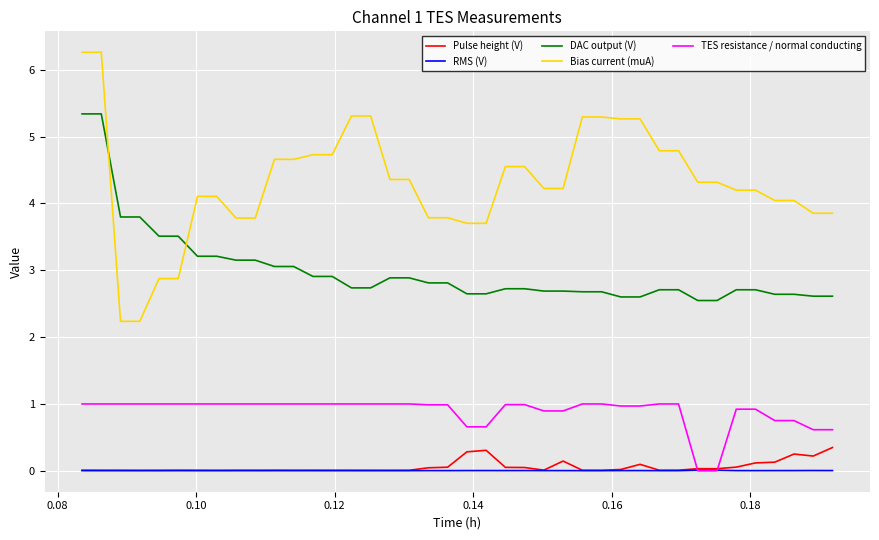

Which series has the largest total across all categories?

Bias current (muA)